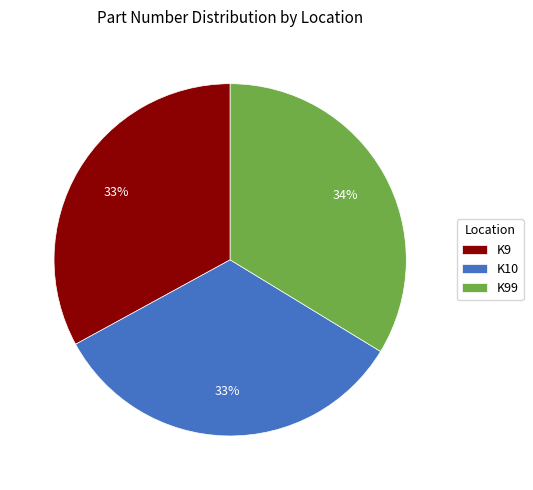

True or false: K99 accounts for 21% of the total.

False